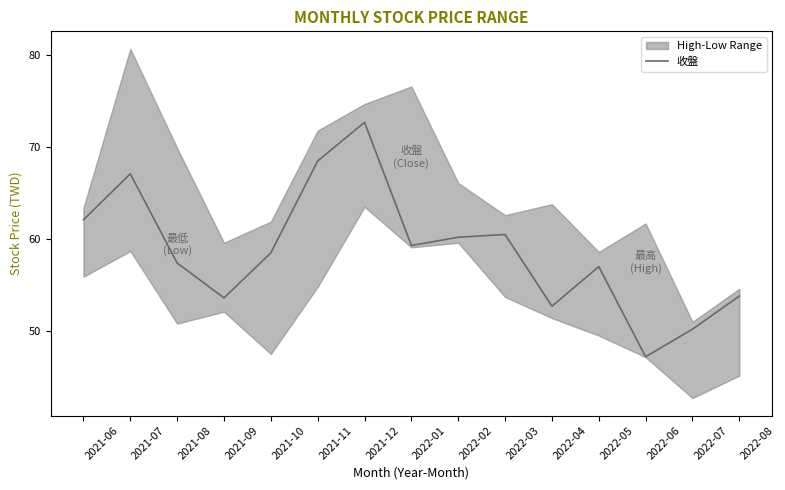

Where is the first local minimum?

2022-06